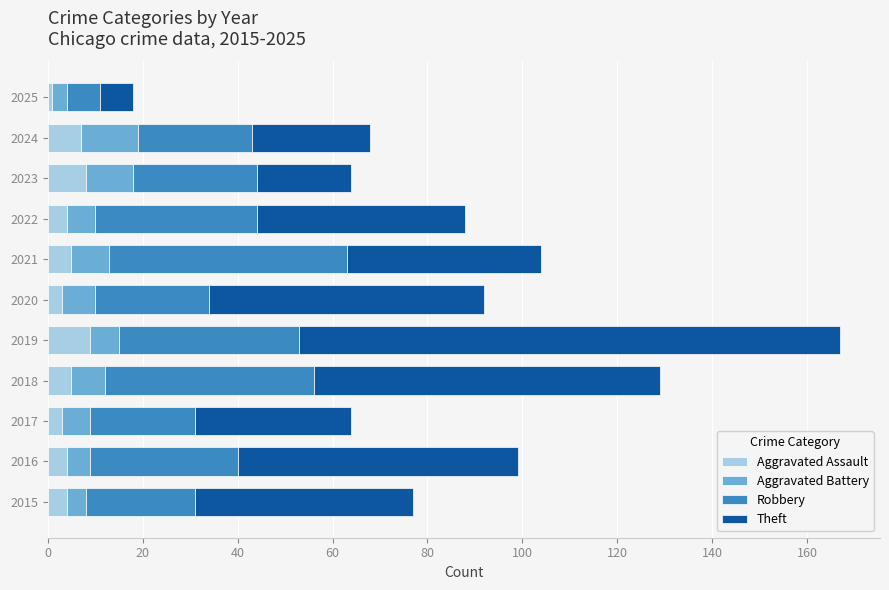

What is the highest value of the Aggravated Assault series?

9